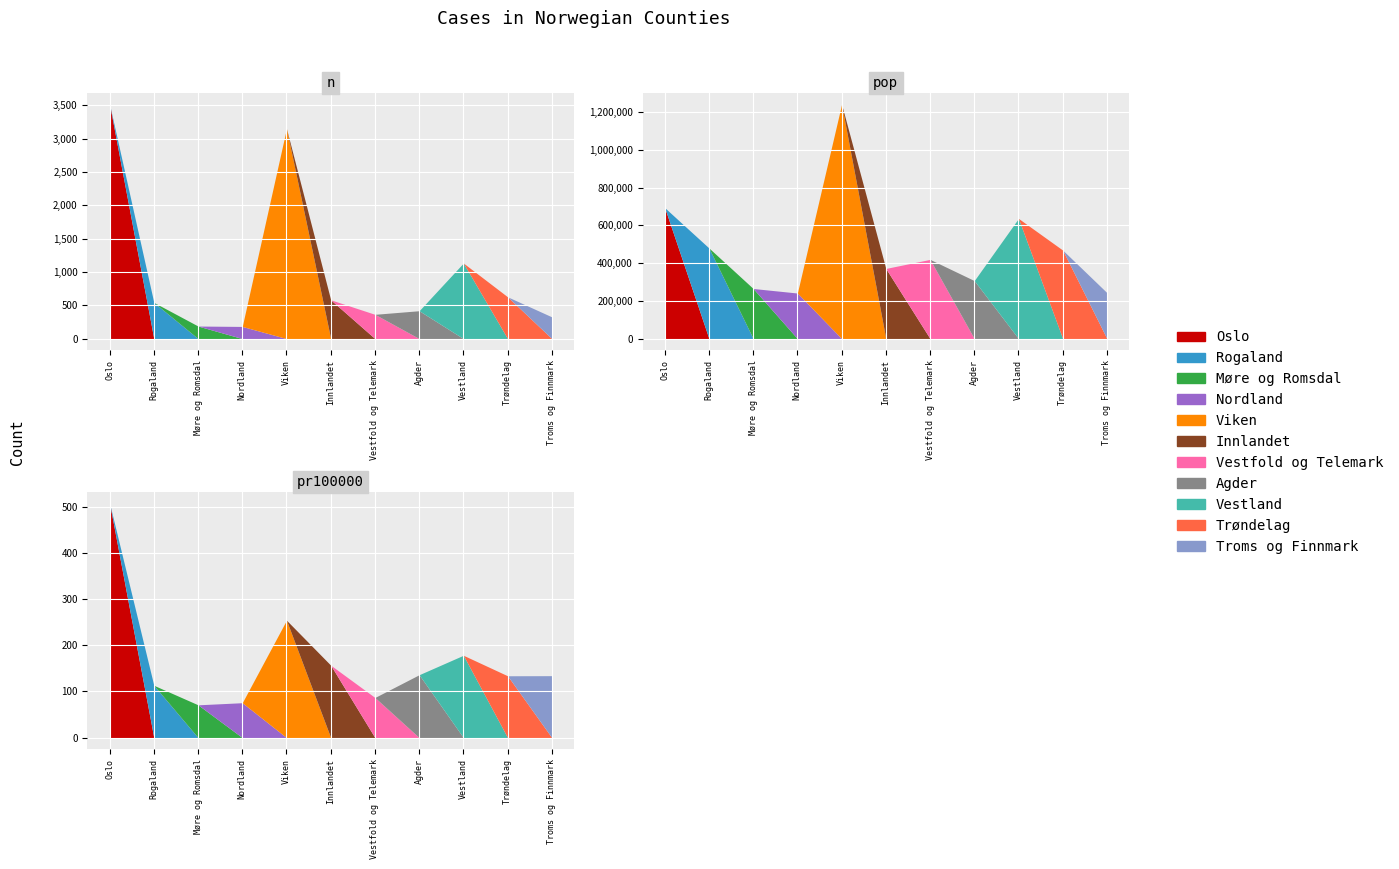

Which series changed the most between Agder and Vestland?

pop